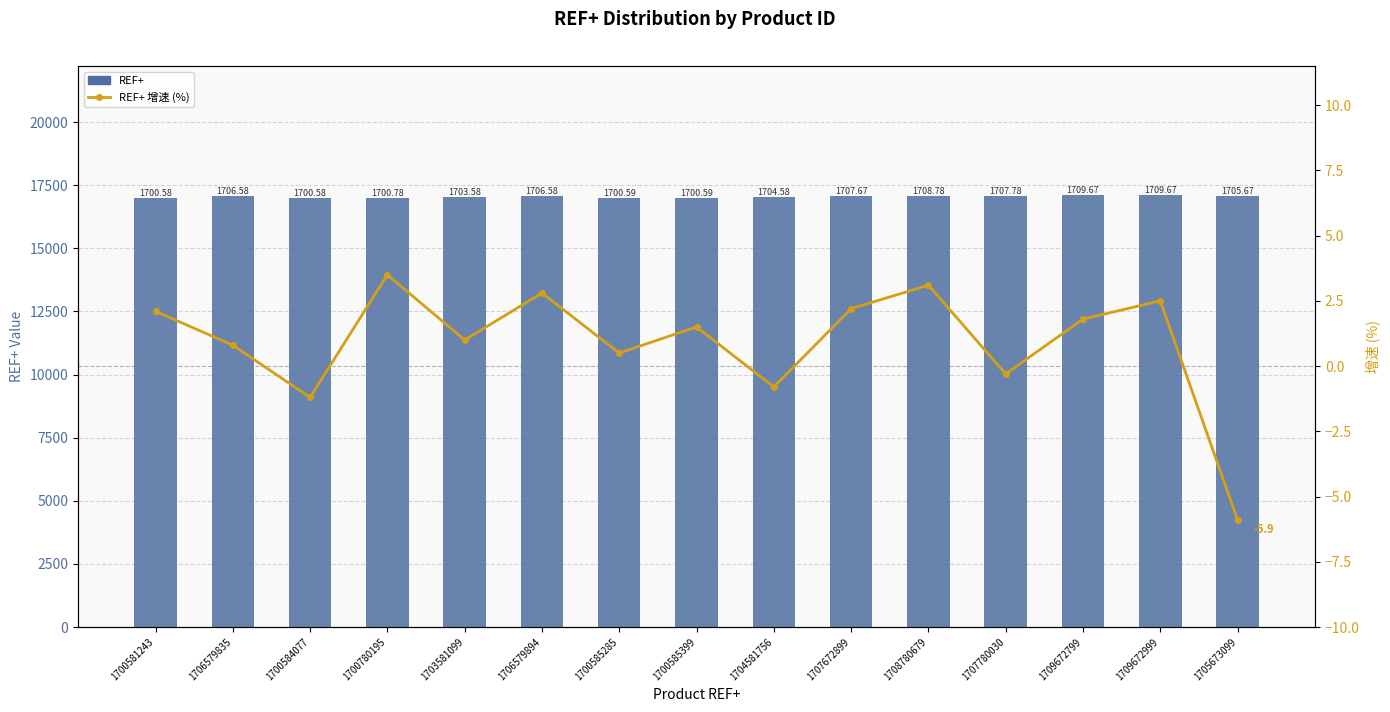

Where is REF+ 增速 (%) nearest to the value -1?

1700584077